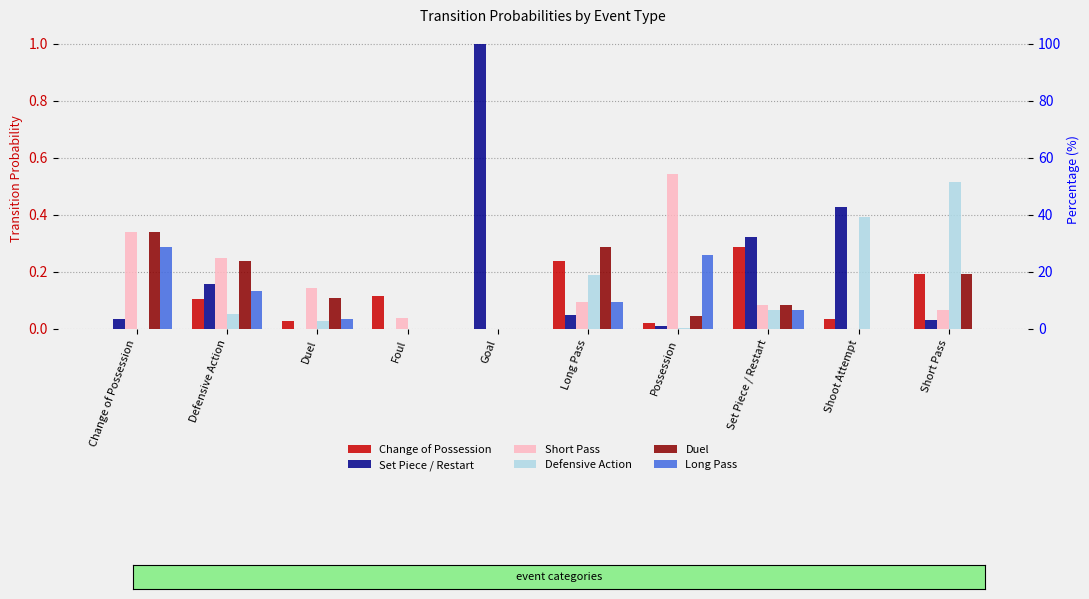

What is the total value across all series at Short Pass?

1.0